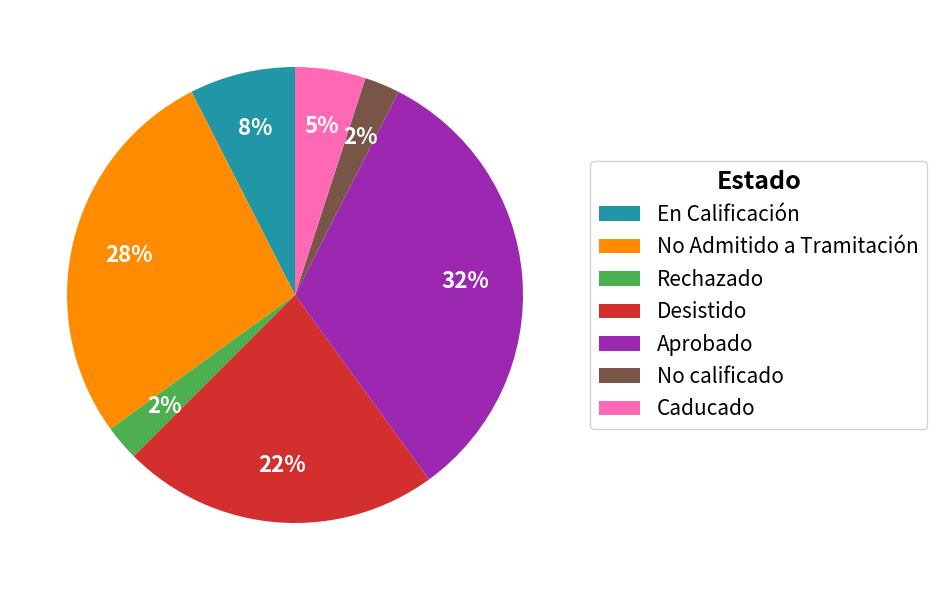

Is there a majority slice in this chart?

No